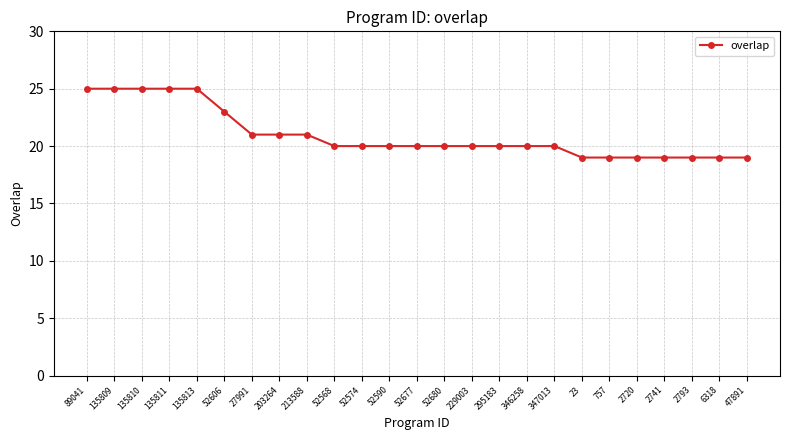

The value at 52680 is 20. True or false?

True